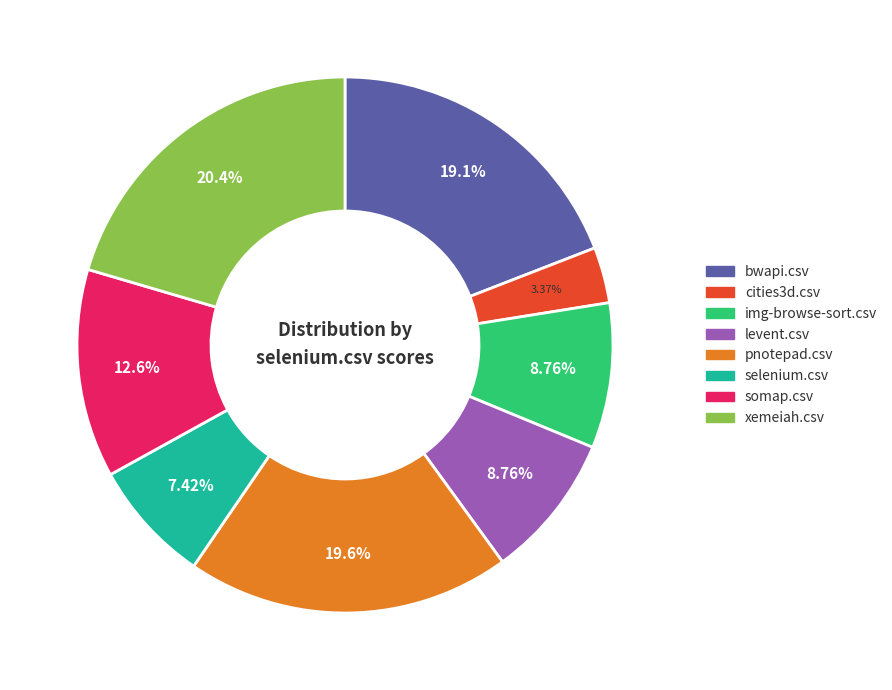

Is there a majority slice in this chart?

No